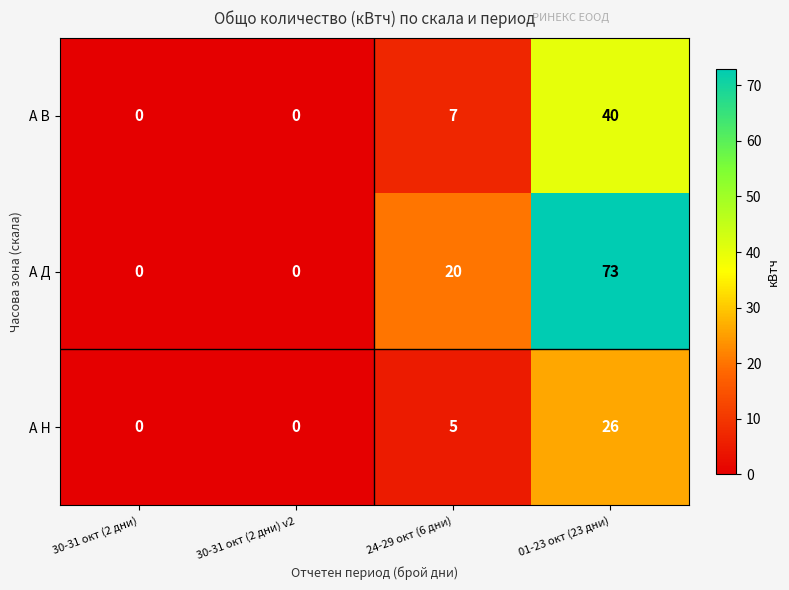

Is it true that А В equals 68 at 01-23 окт (23 дни)?

False